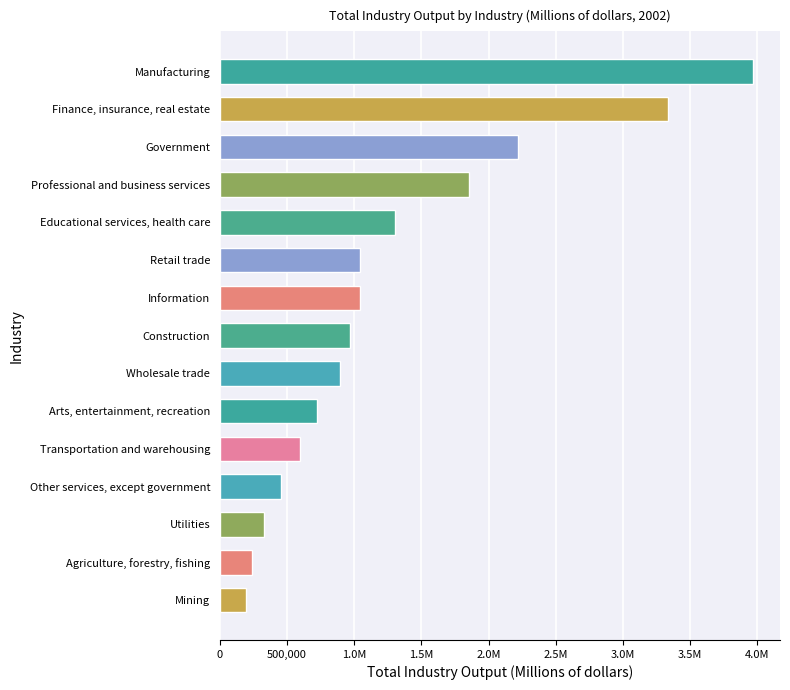

Does the chart contain stacked bars?

No